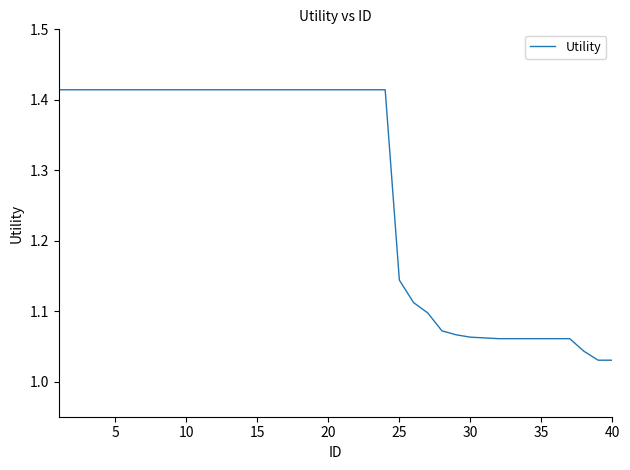

What is the difference between the maximum and minimum values?

0.4